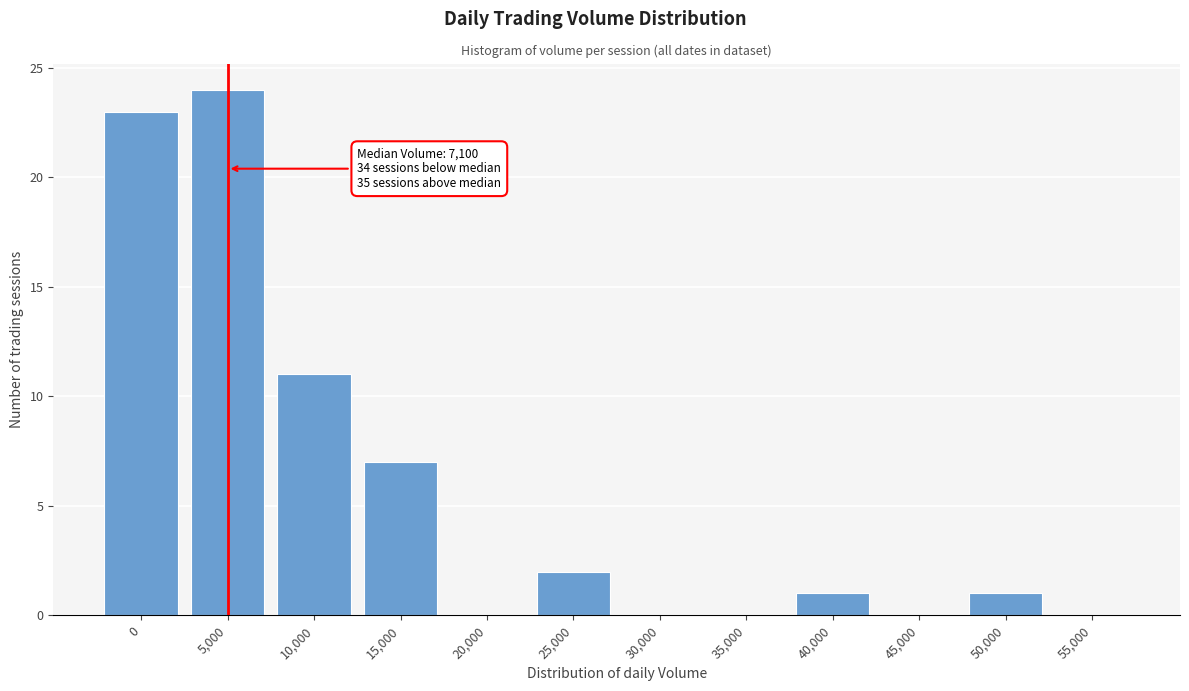

Reading right to left, list all the values displayed in this chart.

55,000=0	50,000=1	45,000=0	40,000=1	35,000=0	30,000=0	25,000=2	20,000=0	15,000=7	10,000=11	5,000=24	0=23